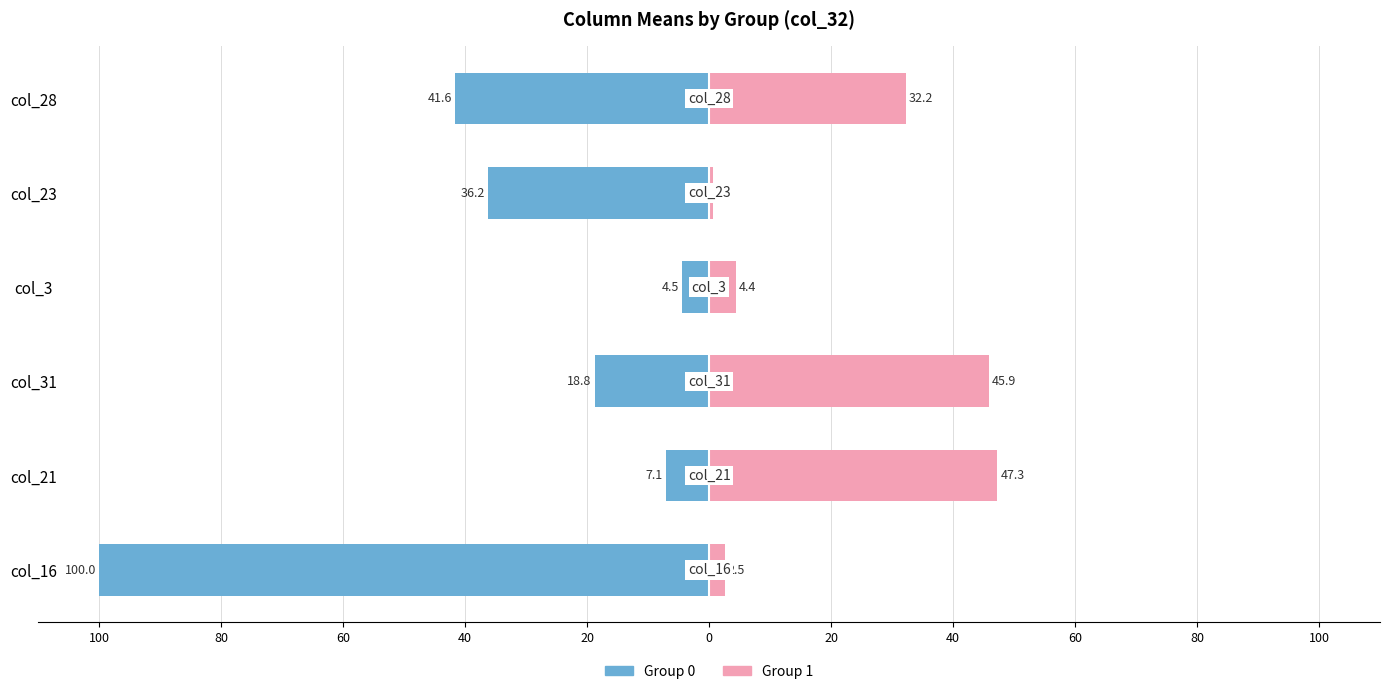

What is the difference between the maximum and minimum values in the Group 1 series?

46.6